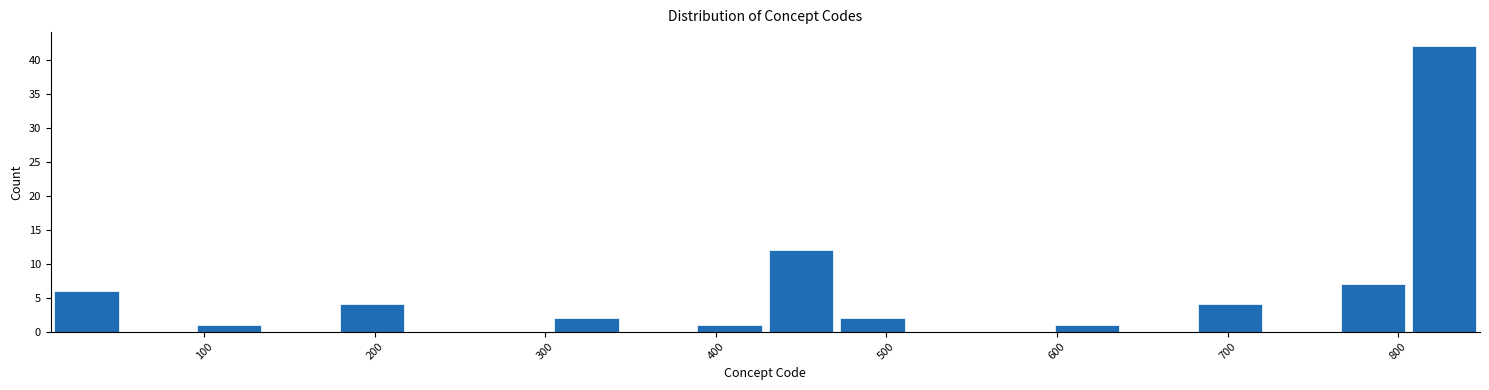

Reading left to right, list every bar in this chart as the range it spans on the x-axis followed by its height. Neither the bar edges nor the heights are printed on the chart, so give them approximately, as read against the axes.

10 to 50: 6
50 to 90: 0
90 to 140: 1
140 to 180: 0
180 to 220: 4
220 to 260: 0
260 to 300: 0
300 to 350: 2
350 to 390: 0
390 to 430: 1
430 to 470: 12
470 to 510: 2
510 to 550: 0
550 to 600: 0
600 to 640: 1
640 to 680: 0
680 to 720: 4
720 to 760: 0
760 to 810: 7
810 to 850: 42